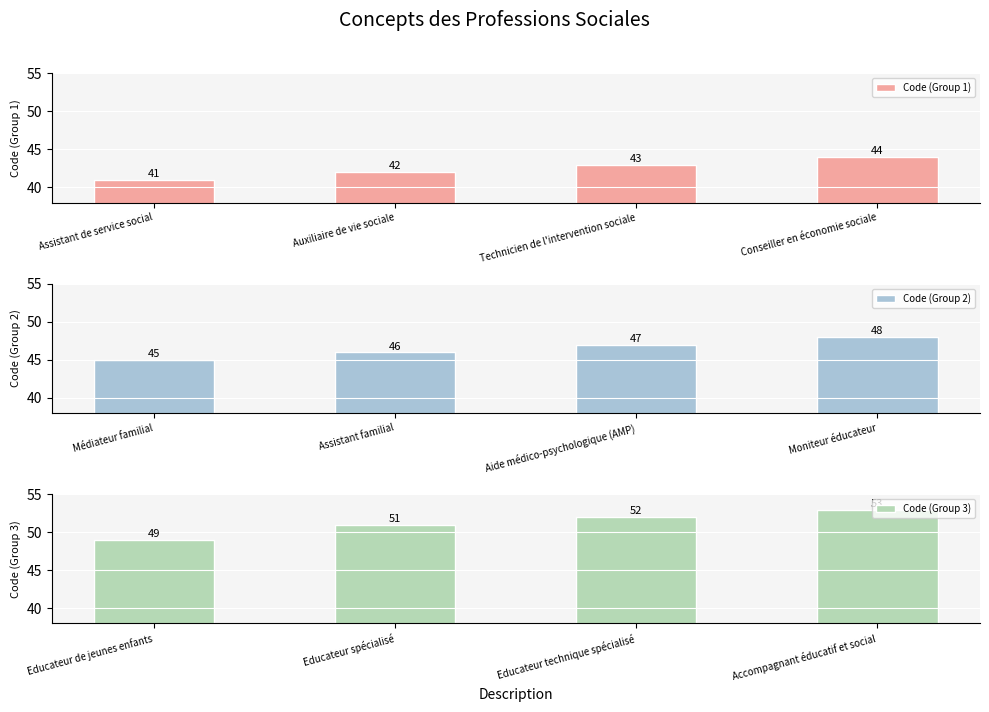

Reading right to left, extract all data points from this chart.

Code (Group 1): Conseiller en économie sociale=44	Technicien de l'intervention sociale=43	Auxiliaire de vie sociale=42	Assistant de service social=41
Code (Group 2): Moniteur éducateur=48	Aide médico-psychologique (AMP)=47	Assistant familial=46	Médiateur familial=45
Code (Group 3): Accompagnant éducatif et social=53	Educateur technique spécialisé=52	Educateur spécialisé=51	Educateur de jeunes enfants=49